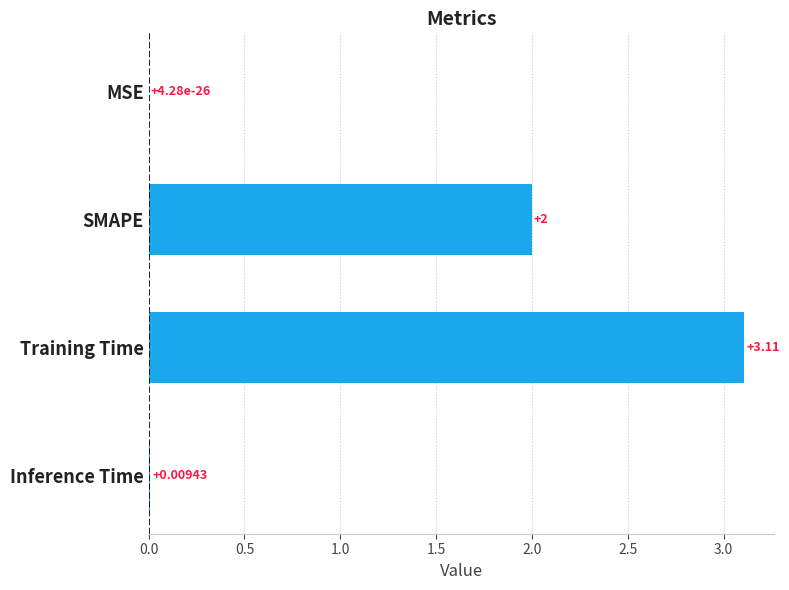

What is the sum of the values at MSE and SMAPE?

2.0